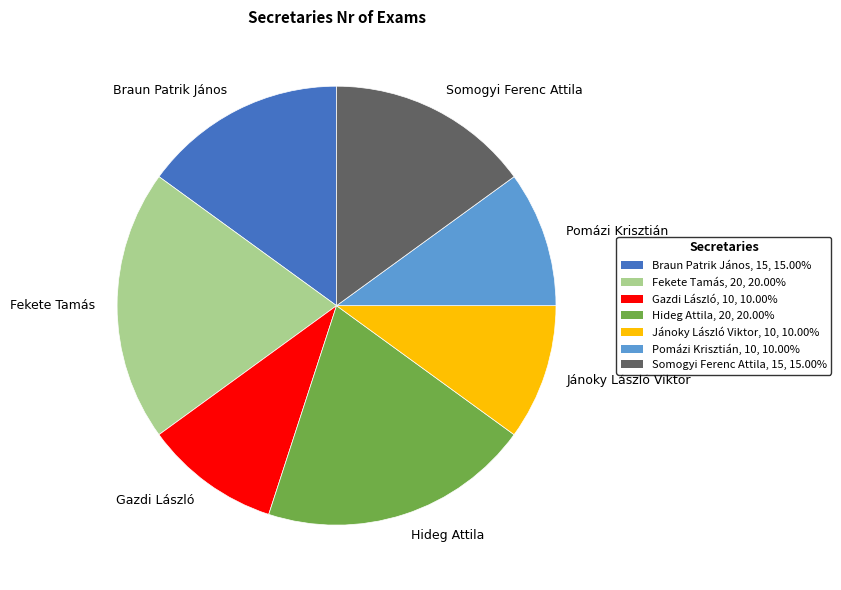

Is Jánoky László Viktor the majority of the pie?

No